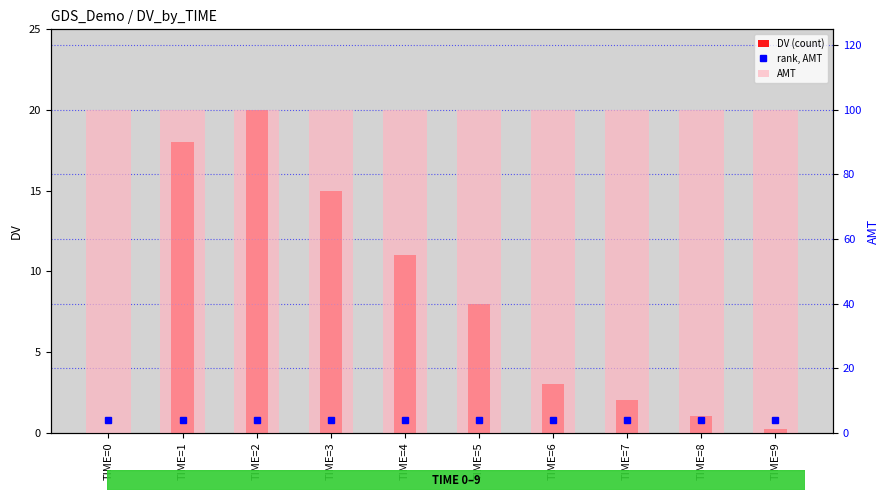

At which category is the sum across all series the highest?

TIME=2